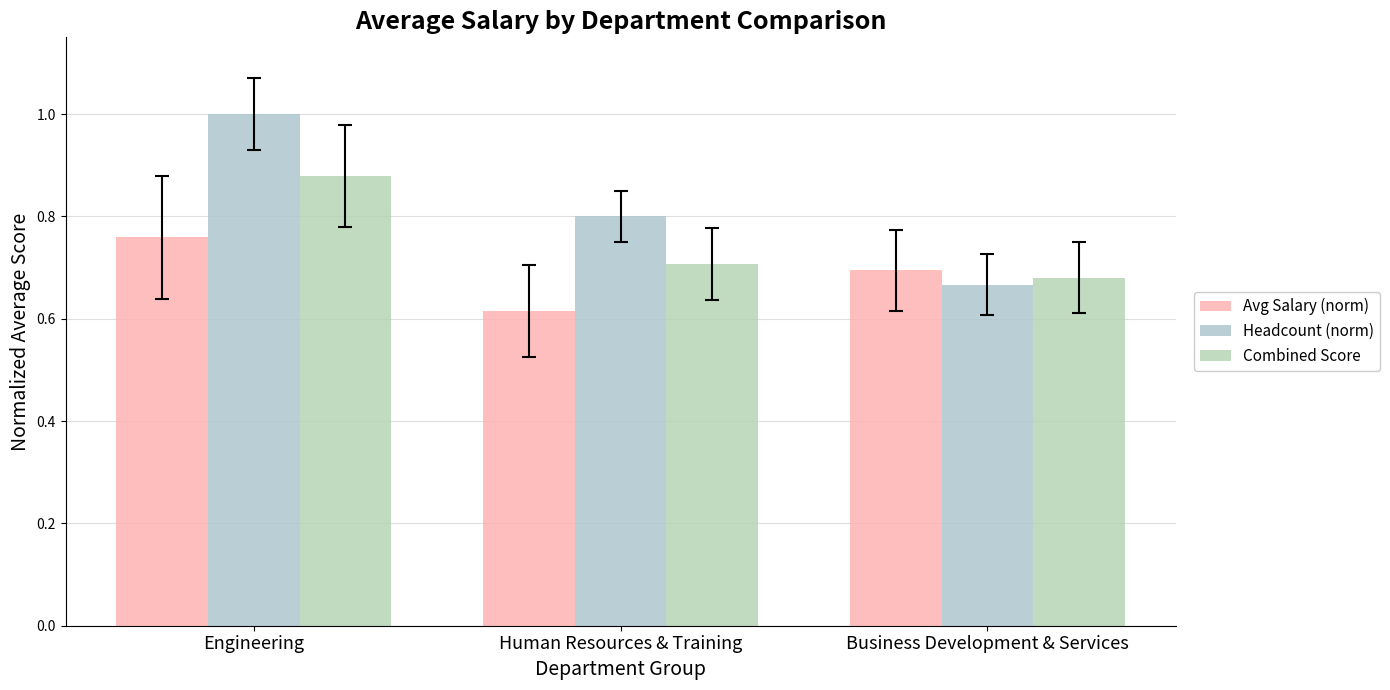

Reading right to left, list all the values displayed in this chart.

Avg Salary (norm): Business Development & Services=0.7	Human Resources & Training=0.6	Engineering=0.8
Headcount (norm): Business Development & Services=0.7	Human Resources & Training=0.8	Engineering=1.0
Combined Score: Business Development & Services=0.7	Human Resources & Training=0.7	Engineering=0.9